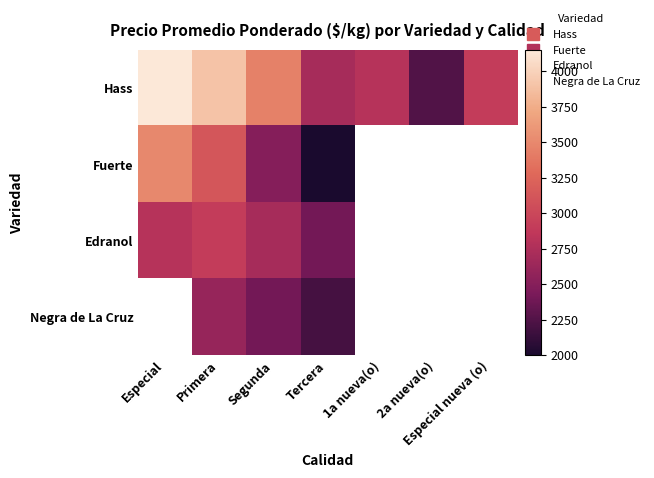

At which label is Hass closest to 3200?

Segunda